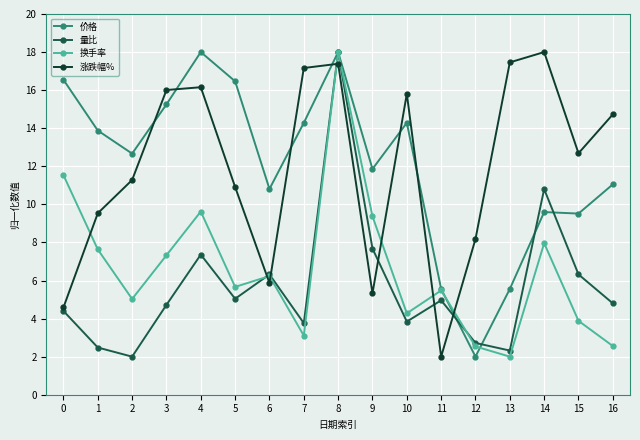

Rank the series at 1 from highest to lowest value.

价格, 涨跌幅%, 换手率, 量比